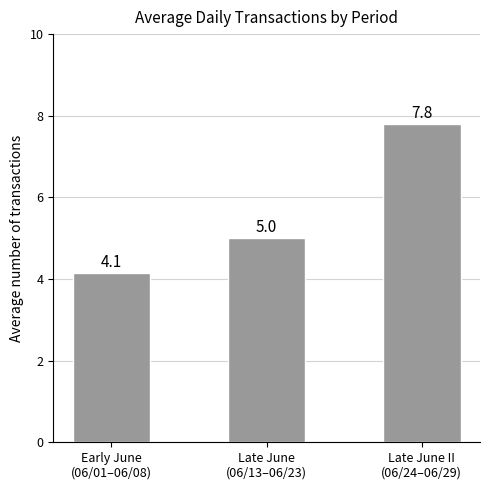

The value at Early June
(06/01–06/08) is 6.5. True or false?

False